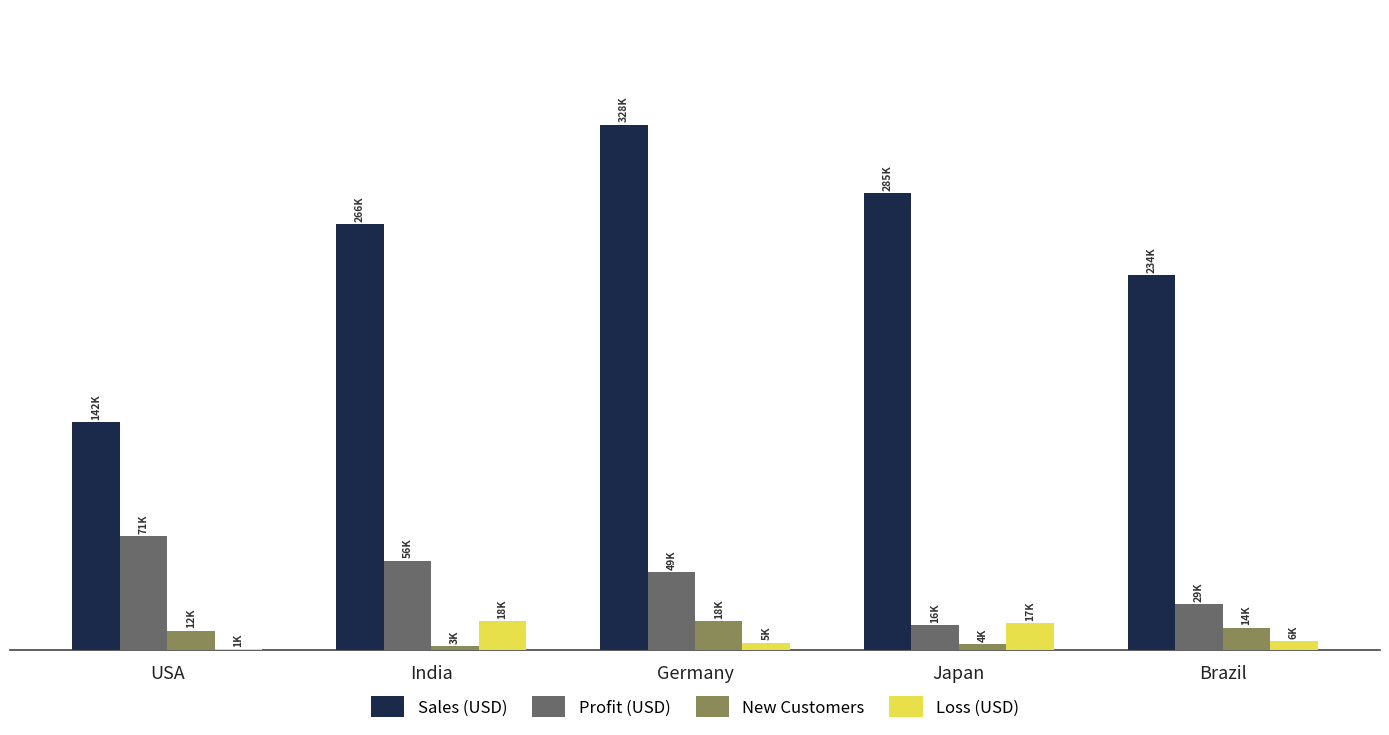

Are the bars horizontal?

No